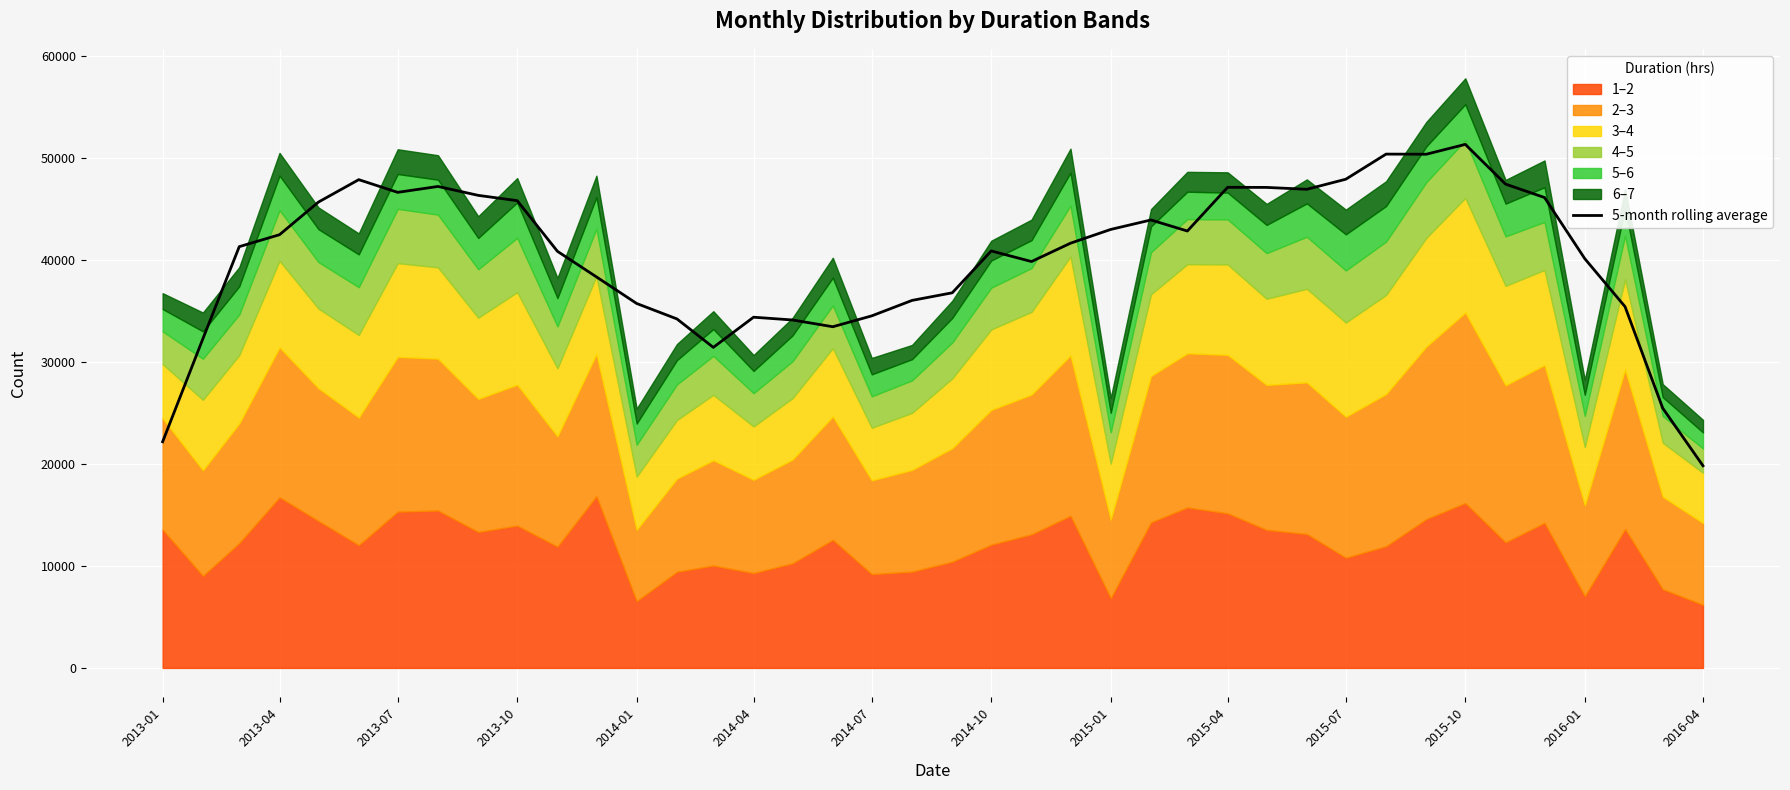

What is the smallest value displayed?

19836.6